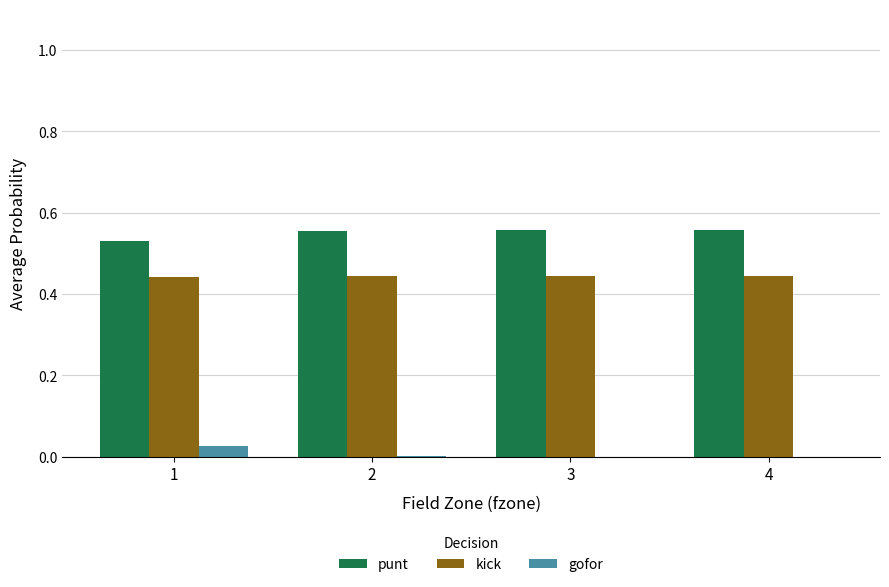

Is the value of punt at 3 greater than the value of gofor at 1?

Yes